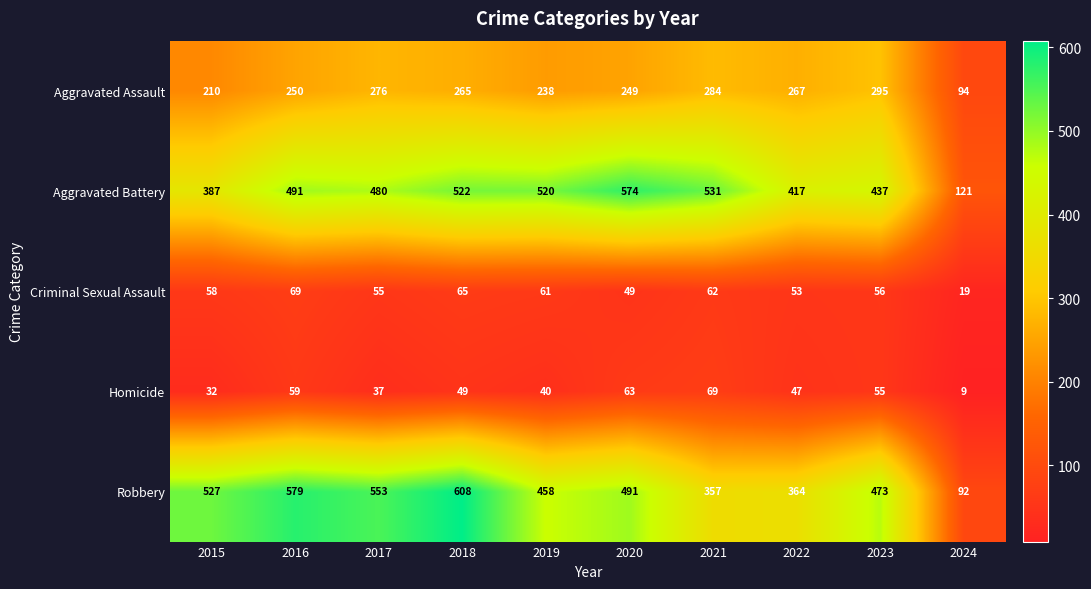

At how many categories does at least one series exceed 411?

9